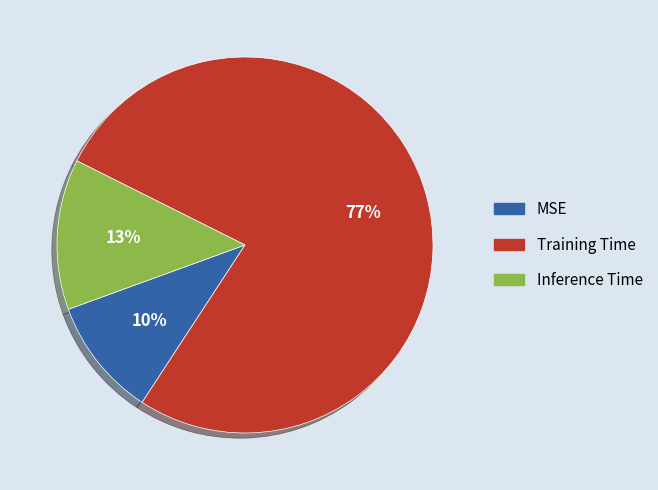

What is the smallest slice in the pie chart?

MSE